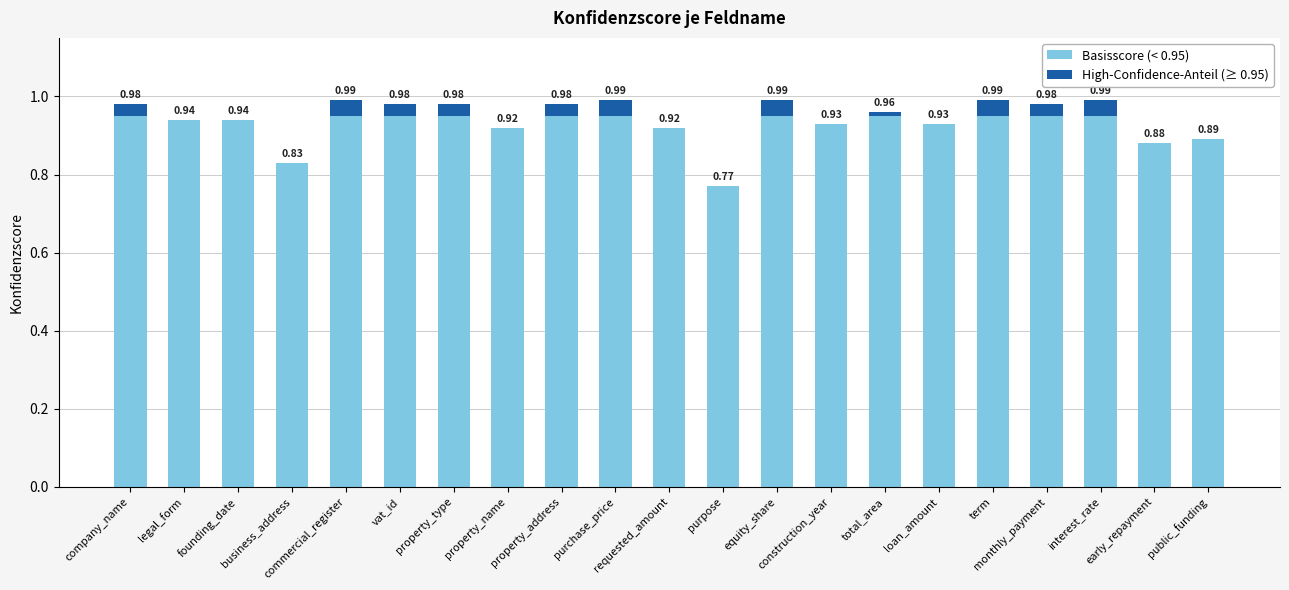

What is the sum of all Basisscore (< 0.95) values?

19.4